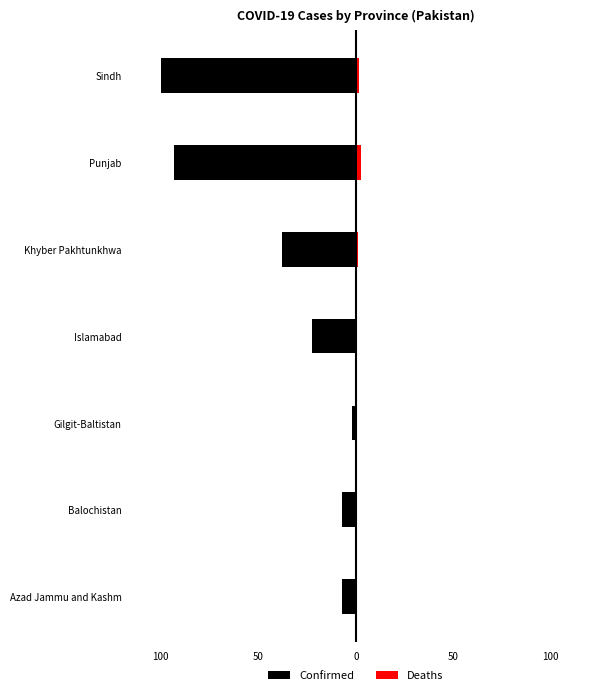

Between Balochistan and Islamabad, which series saw the biggest shift?

Confirmed